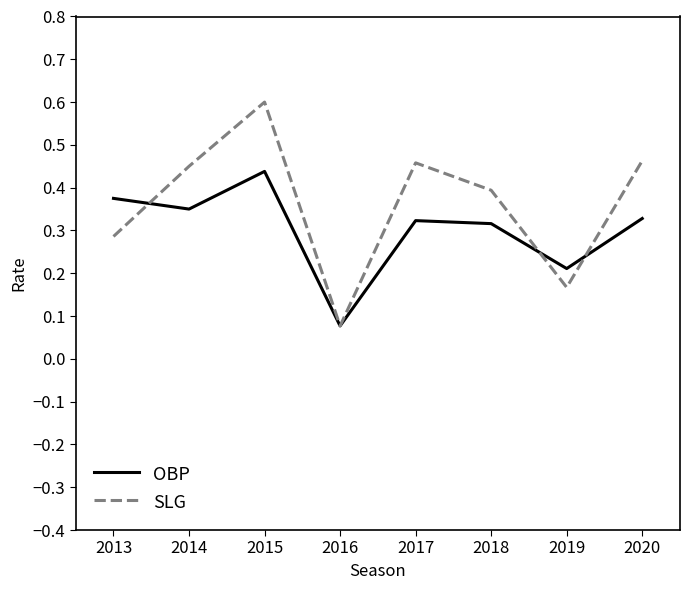

What is the sum of all SLG values?

2.9